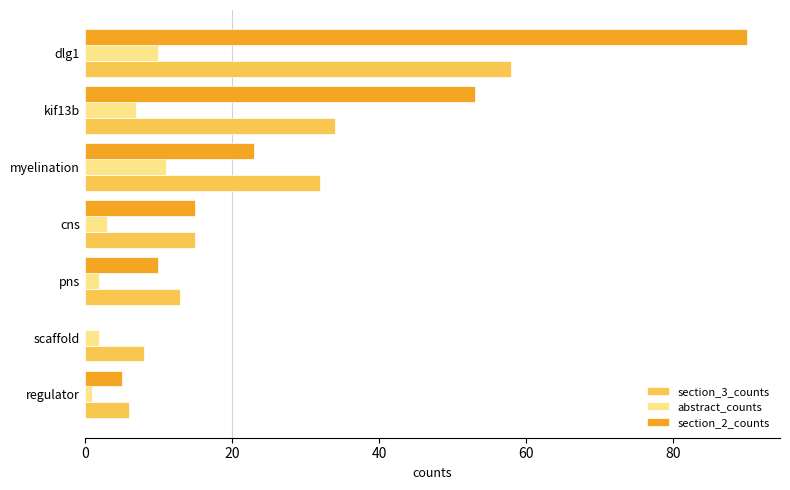

What is the maximum value shown in the chart?

90